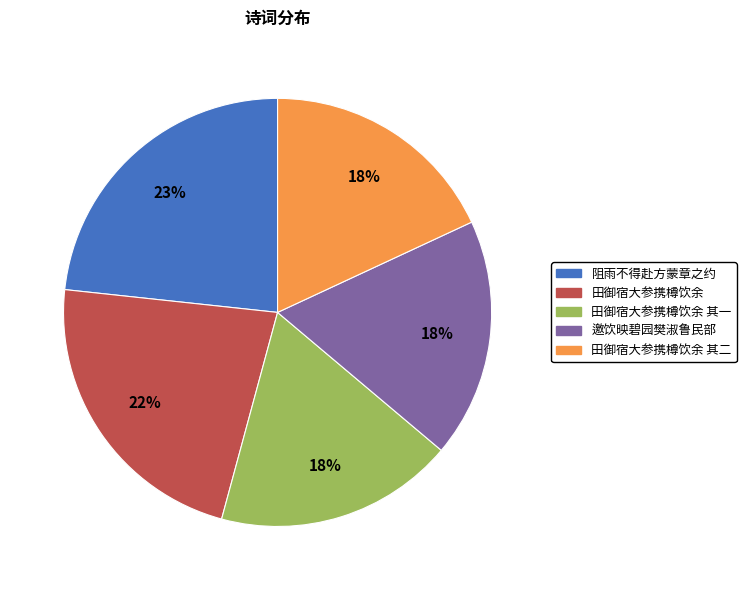

Is there a majority slice in this chart?

No